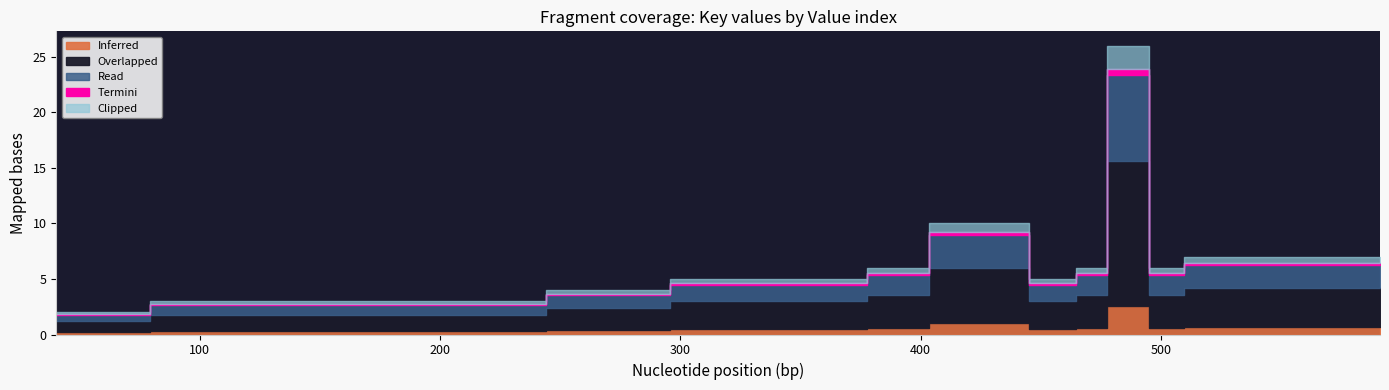

Does the chart have visible grid lines?

No